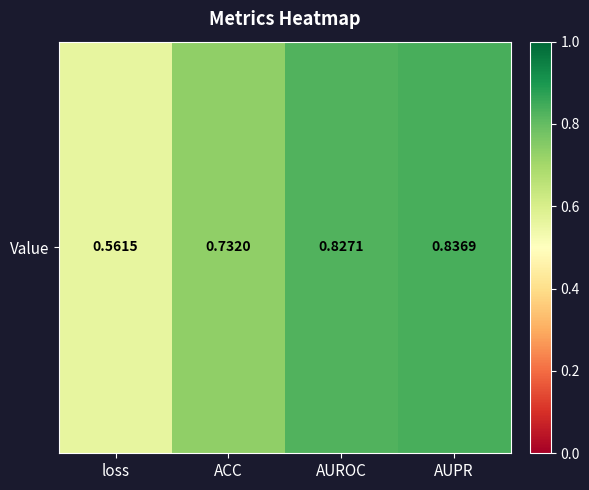

Rank the categories by value from lowest to highest.

loss, ACC, AUROC, AUPR